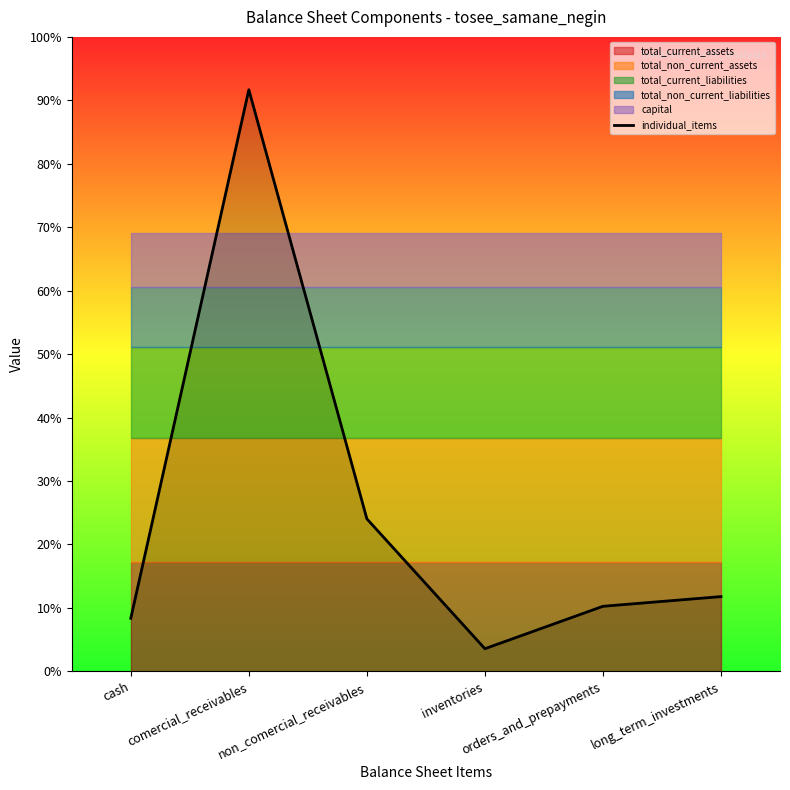

The value at orders_and_prepayments is 122917.7. True or false?

True